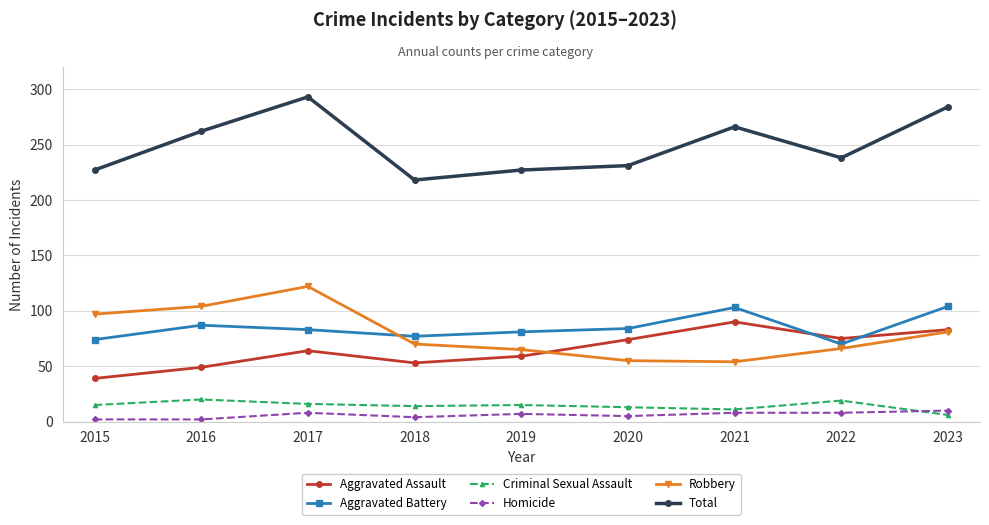

What is the value of the Criminal Sexual Assault point at the 9th from the left?

6